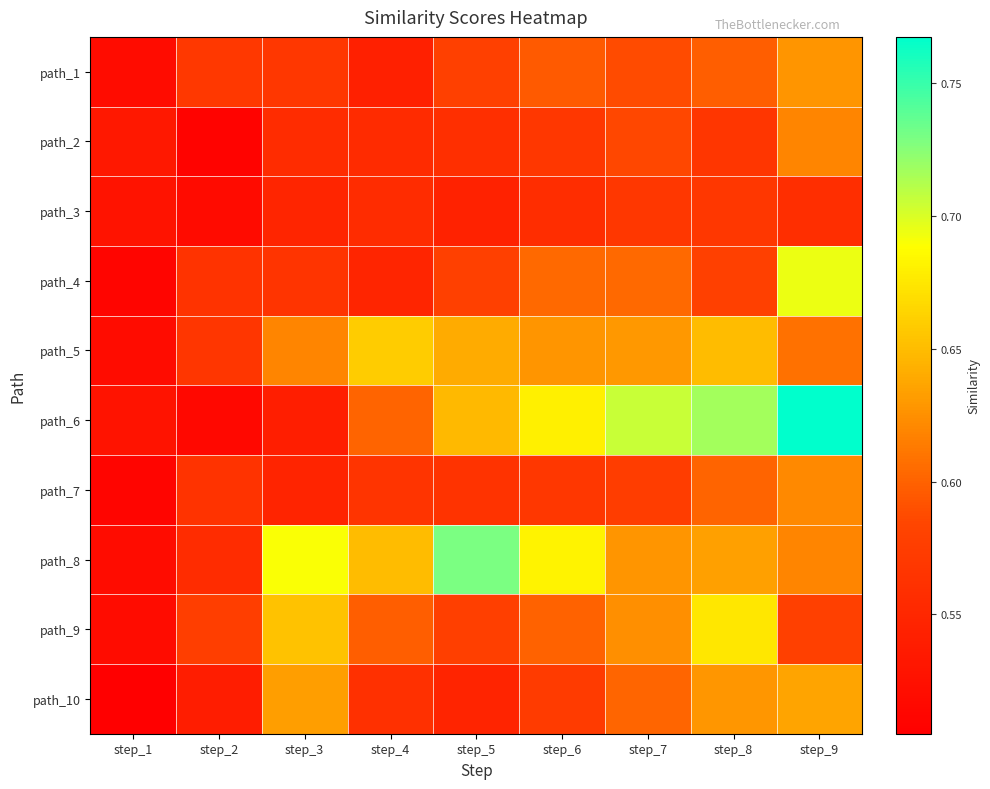

Count the number of categories in the chart.

9